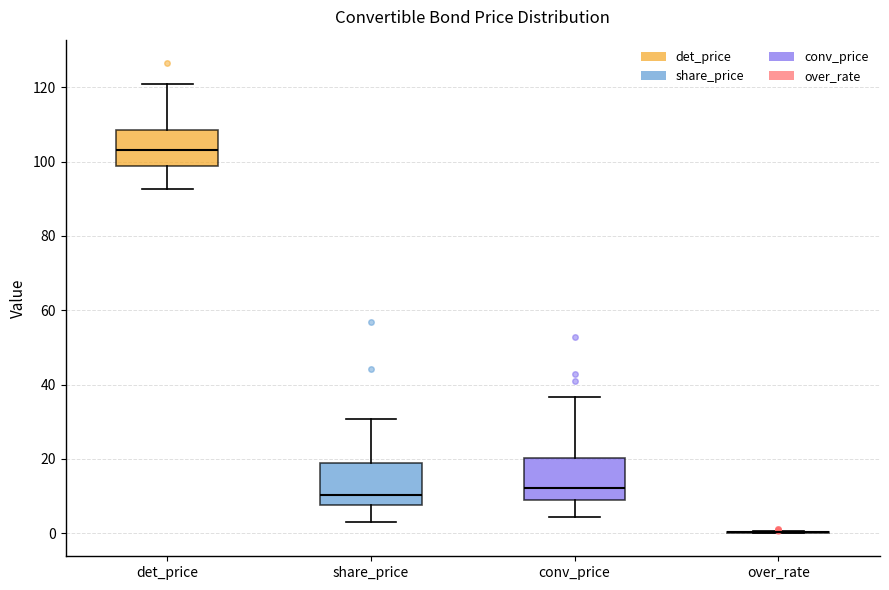

Where is the upper edge of the box for det_price on the y-axis? The values are not printed on the chart, so give them approximately, as read against the axis.

108